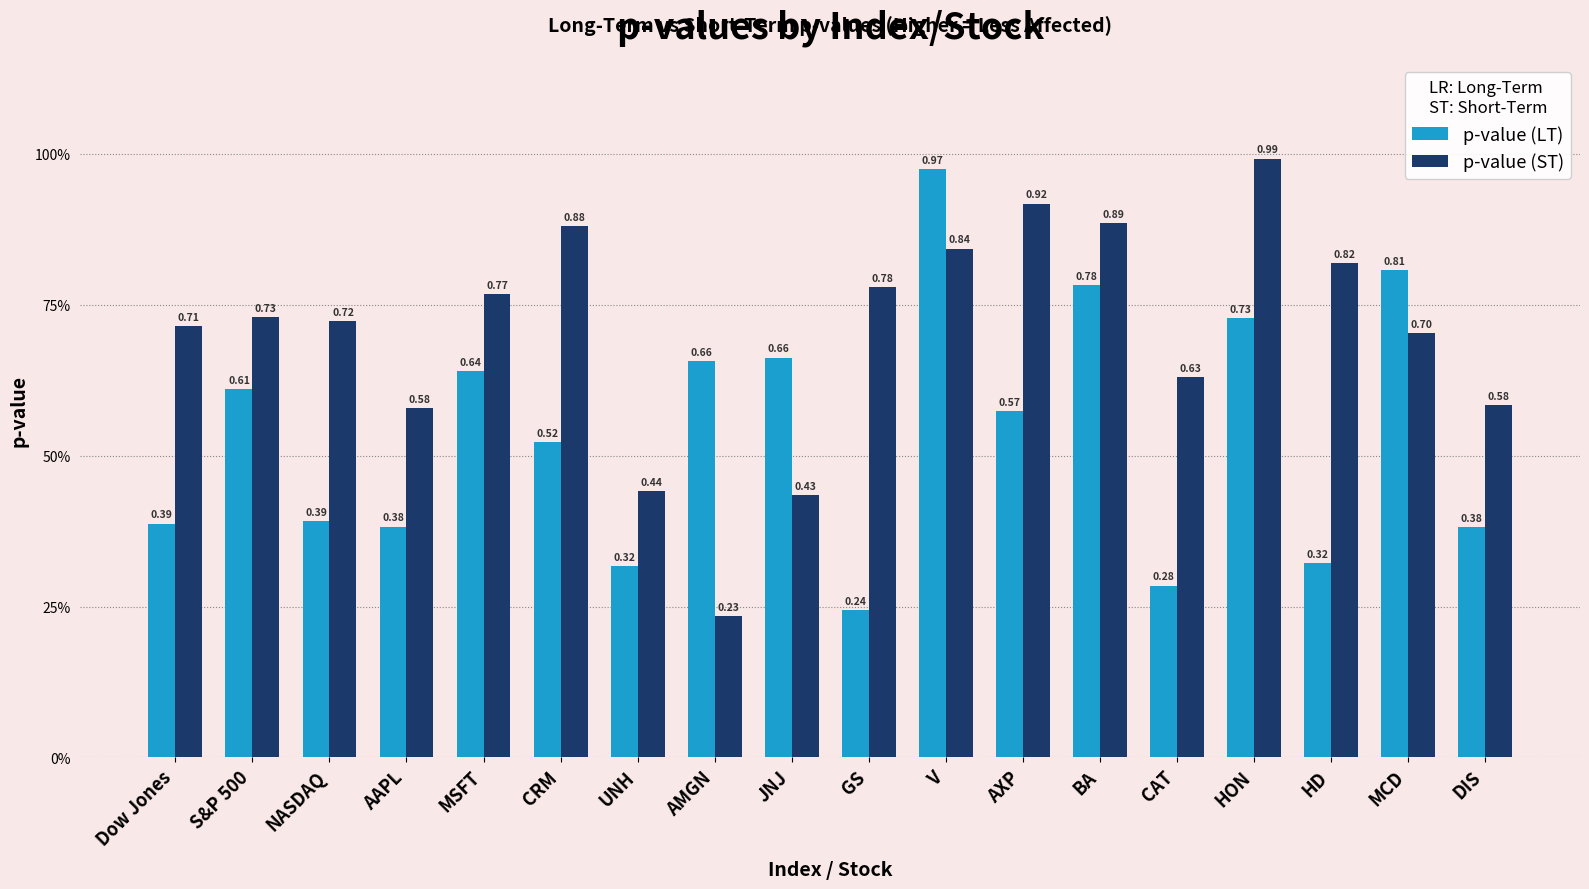

How many categories are shown in the chart?

18